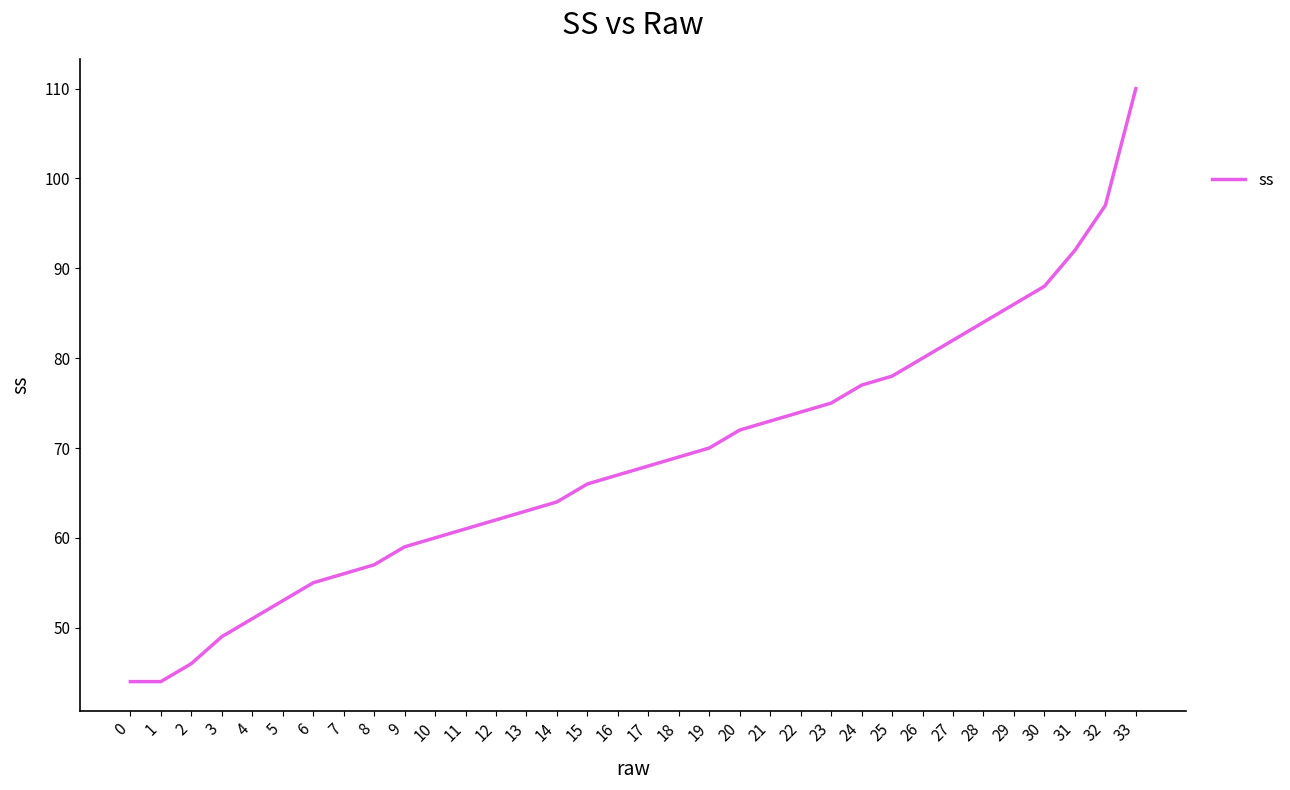

Does the chart display data point markers on the line(s)?

No